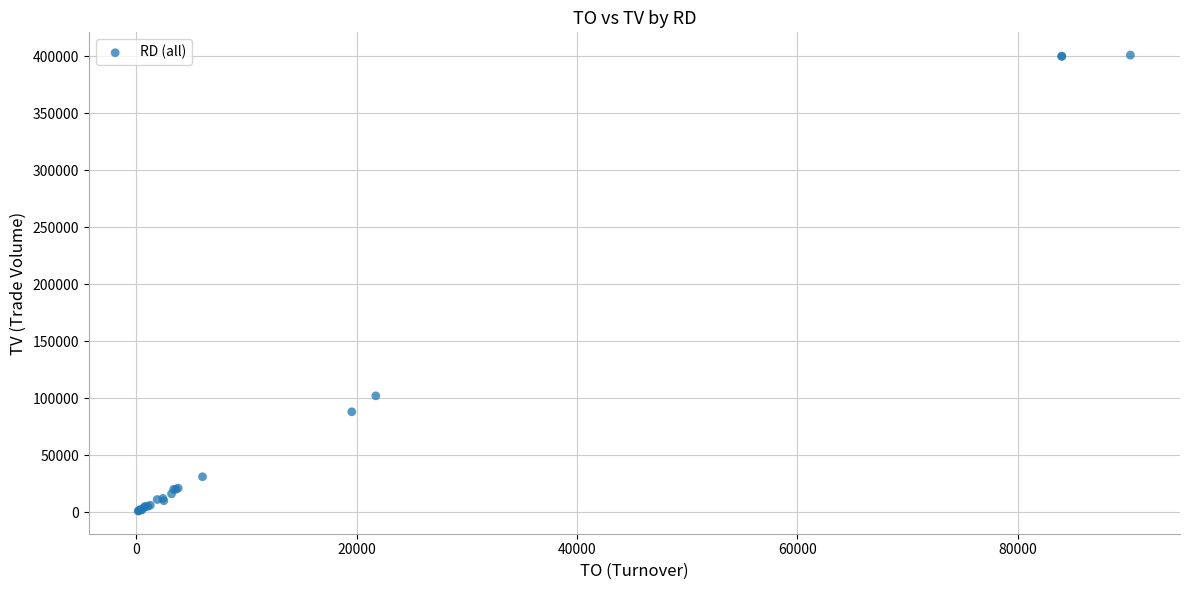

What Y value in the scatter plot is closest to 201000?

102000